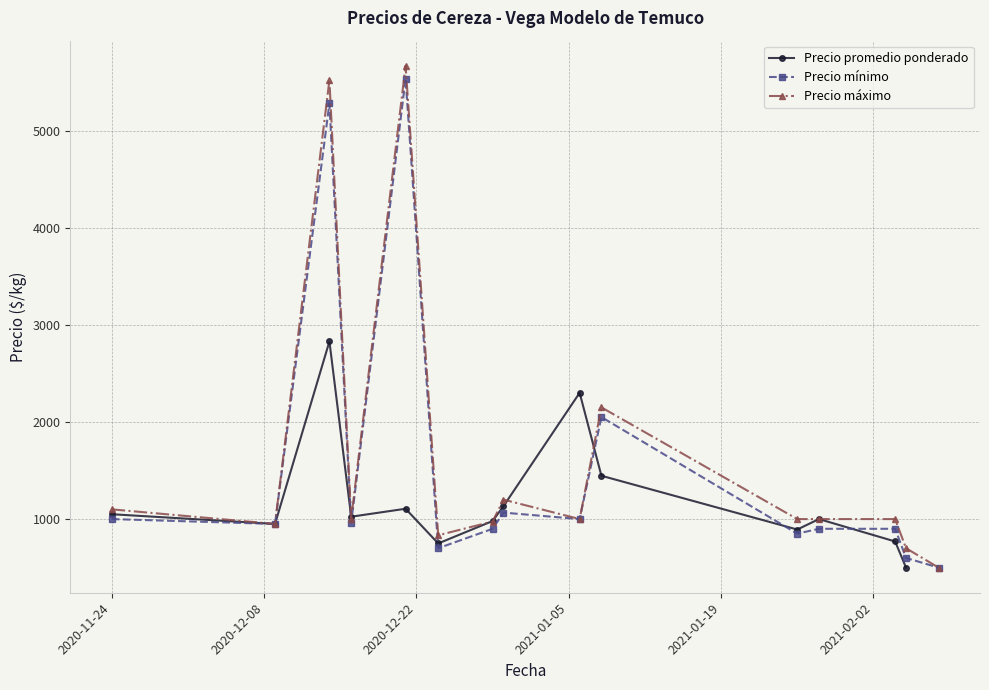

At how many categories does at least one series exceed 565?

14